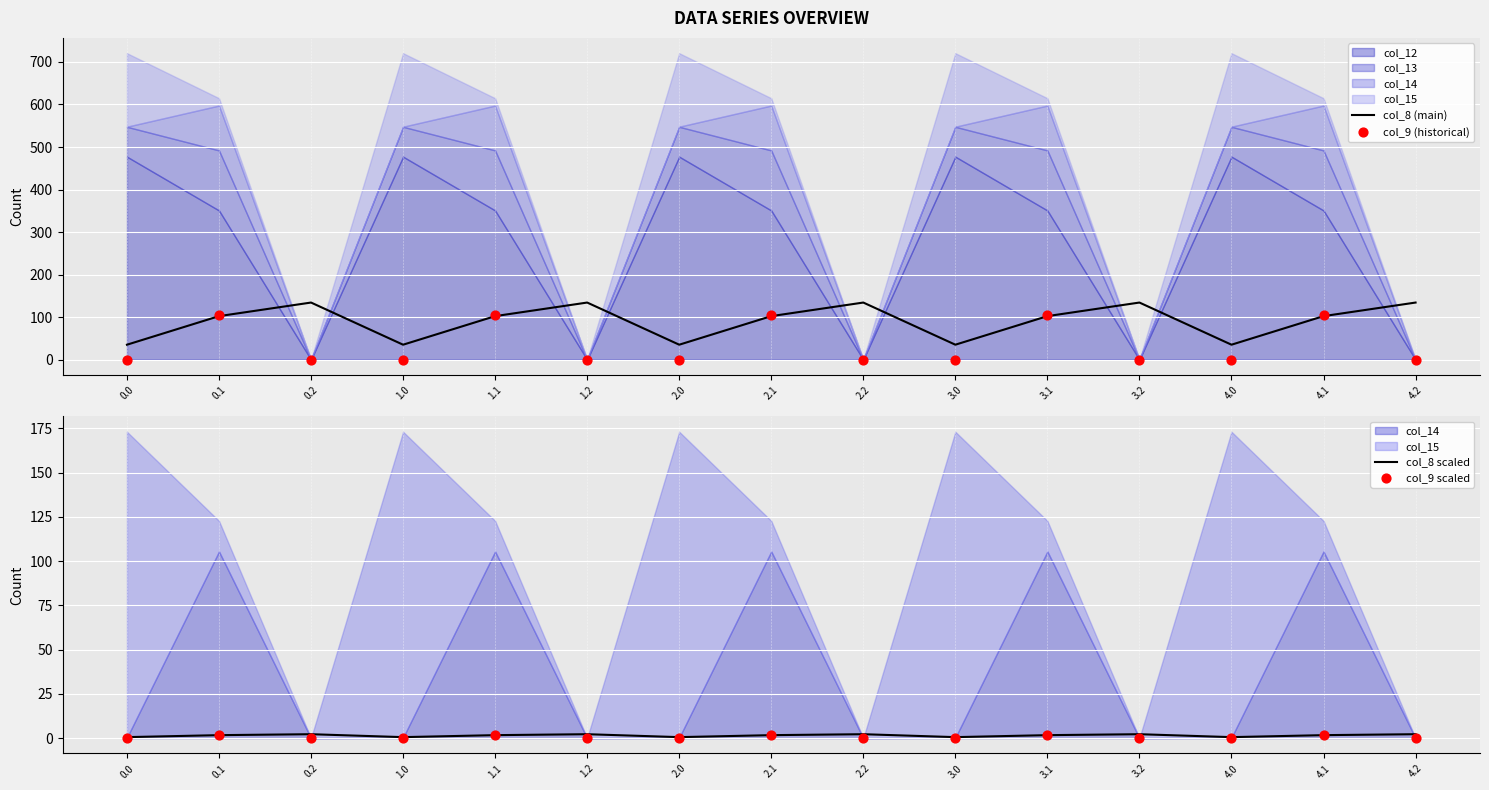

Which series reaches the minimum Y coordinate?

col_9 (historical)